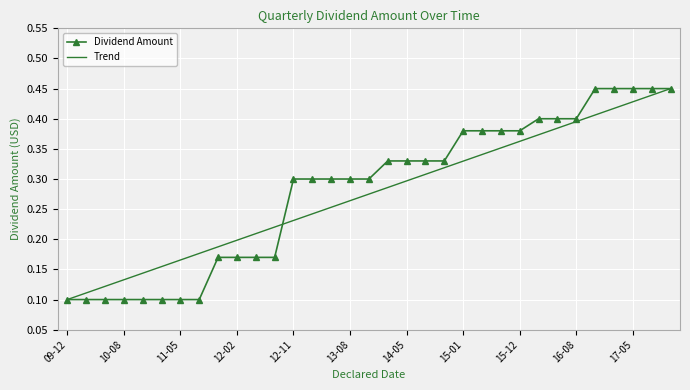

What is the sum of all values?

9.3